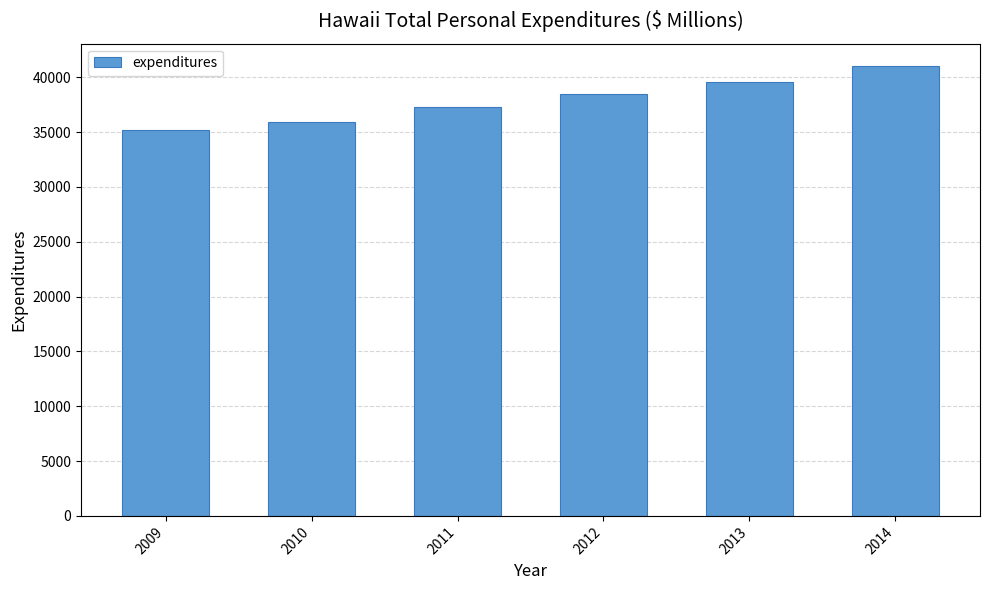

What is the value of the 5th bar from the left?

39533